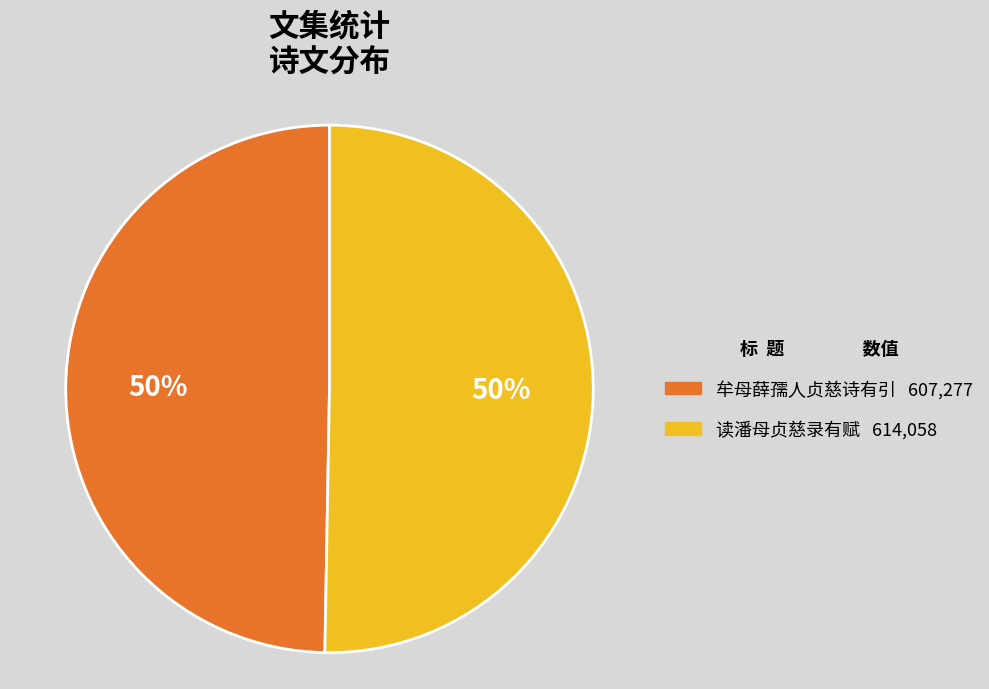

How many slices are in this pie chart?

2